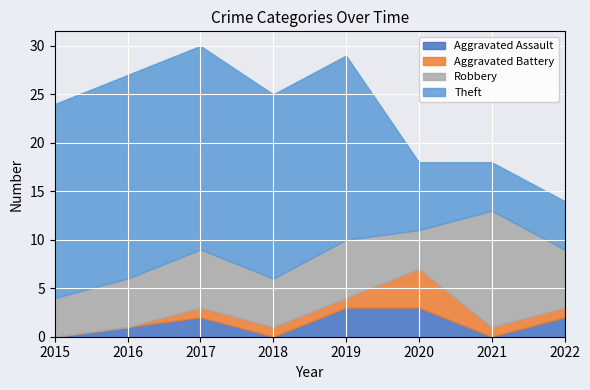

What is the sum of all Theft values?

117